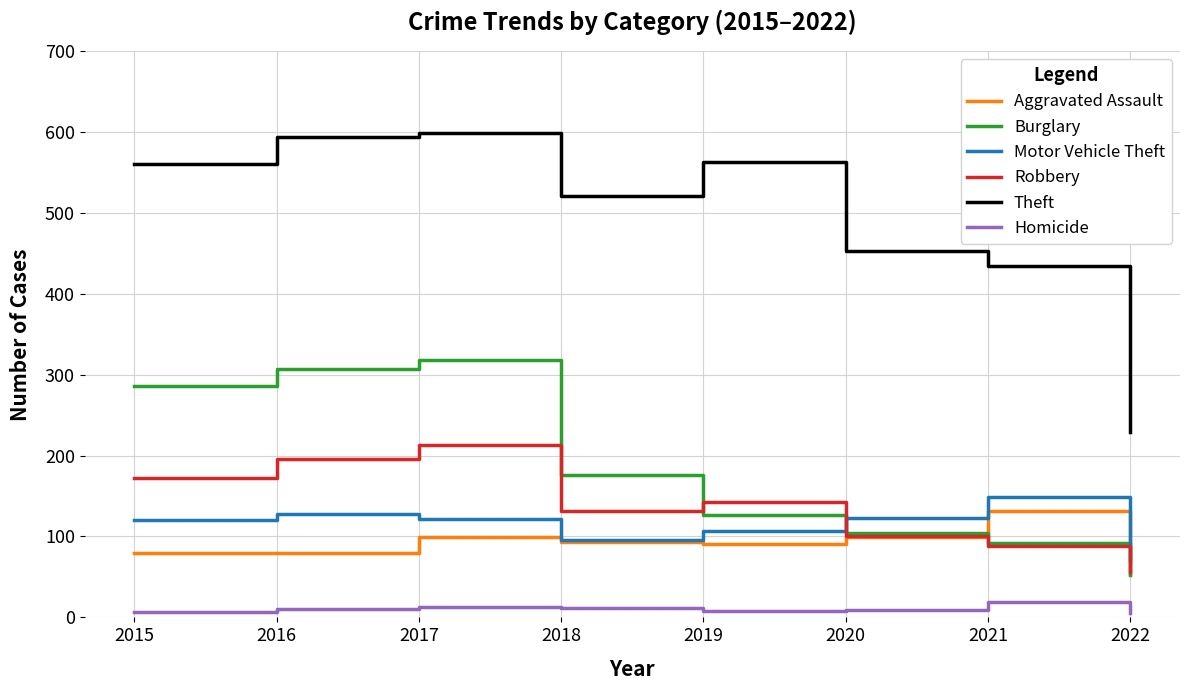

The value of Motor Vehicle Theft at 2021 is 149. True or false?

True